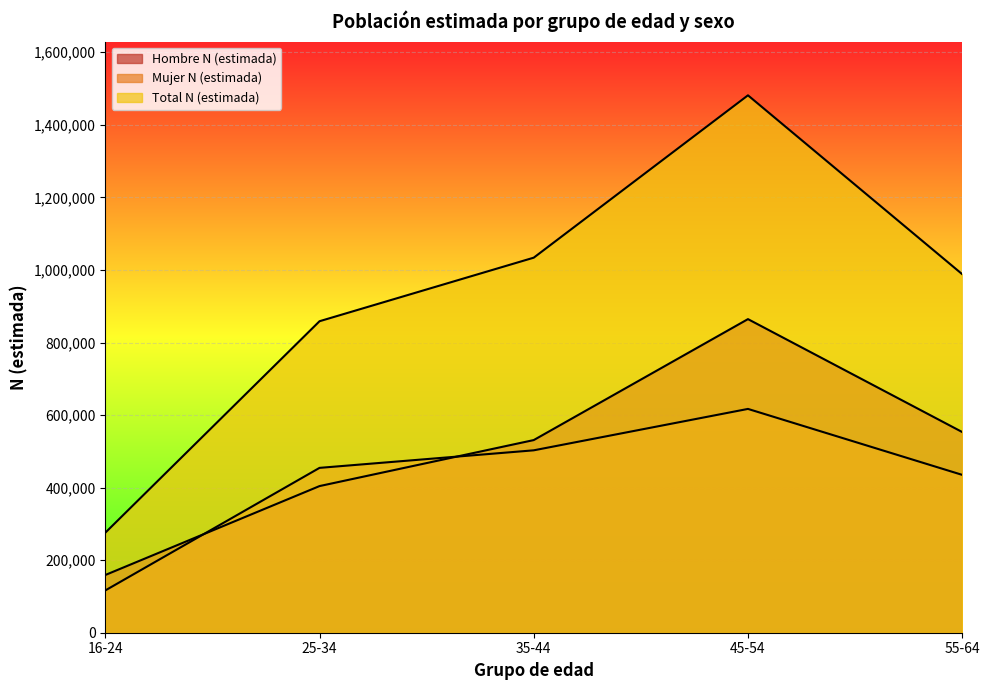

At which label does Hombre N (estimada) reach its minimum?

16-24